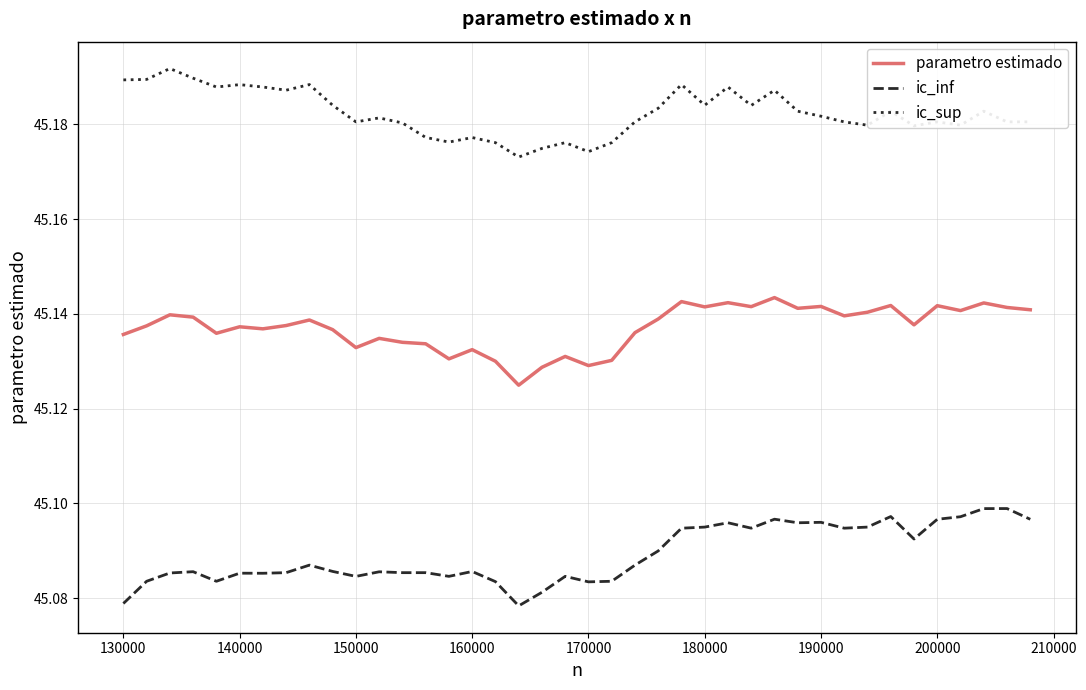

True or false: ic_sup and parametro estimado intersect in this chart.

False